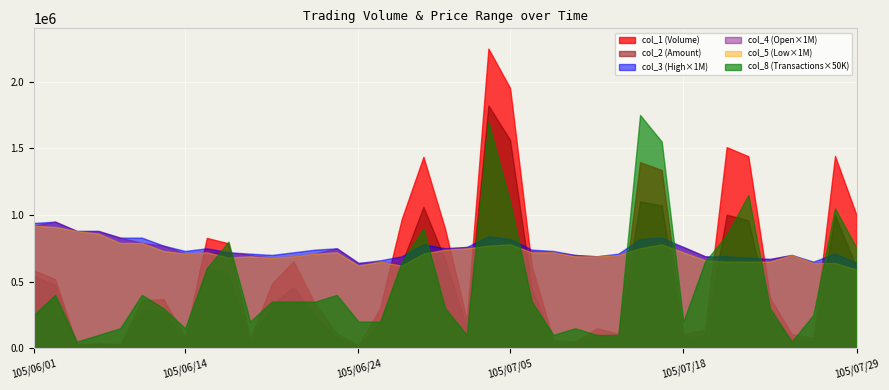

In col_2, how many points are lower than both neighbors (excluding endpoints)?

10